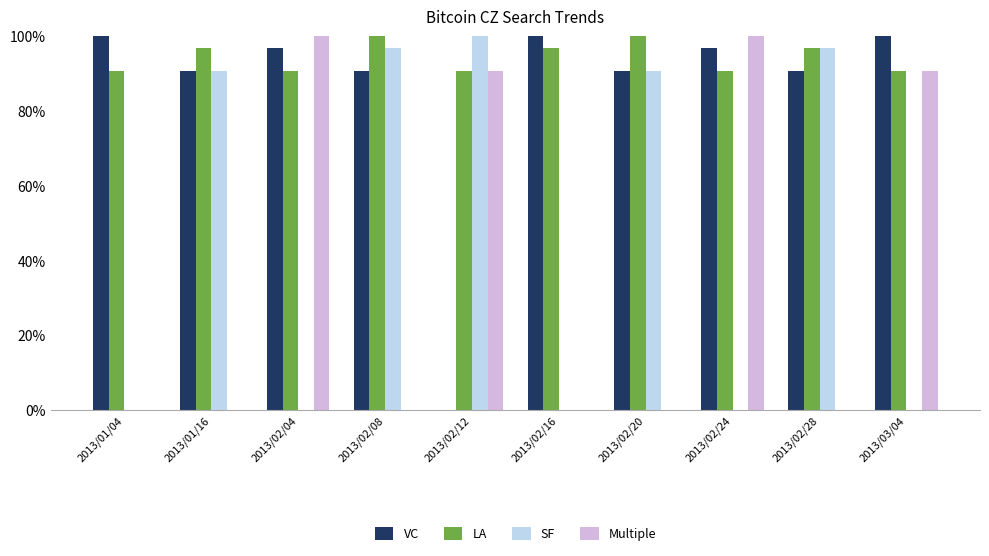

How many positive values does the VC series have?

9